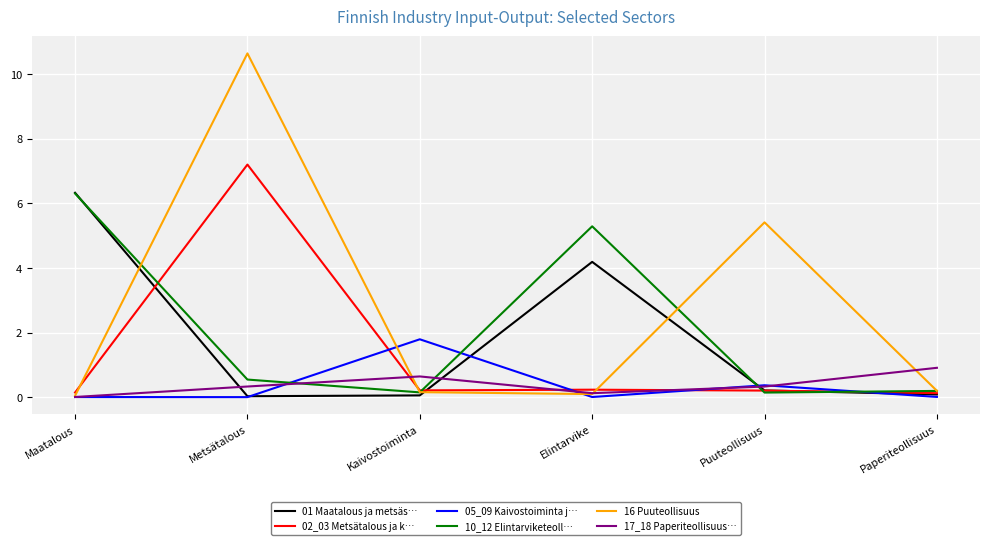

Is this an area chart (filled region under the line)?

No